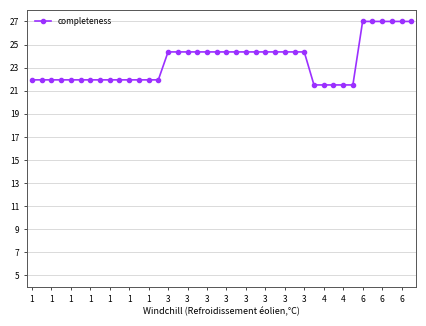

What is the value of the 13th point from the left?

21.9